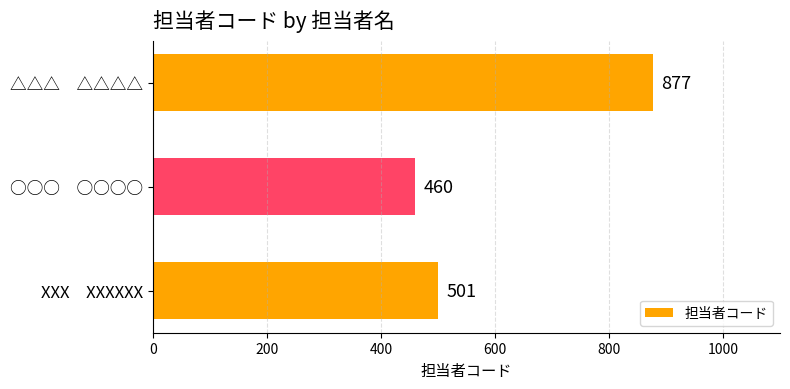

Approximately how many times larger is the value at △△△　△△△△ compared to ○○○　○○○○?

1.9